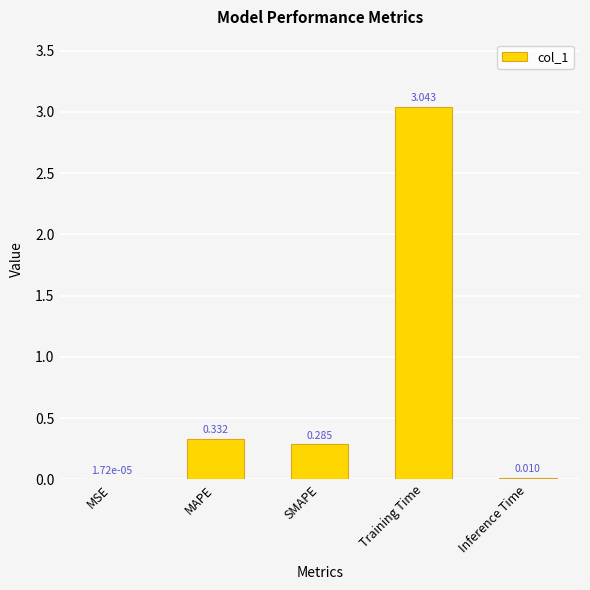

Which label corresponds to the largest value in the chart?

Training Time